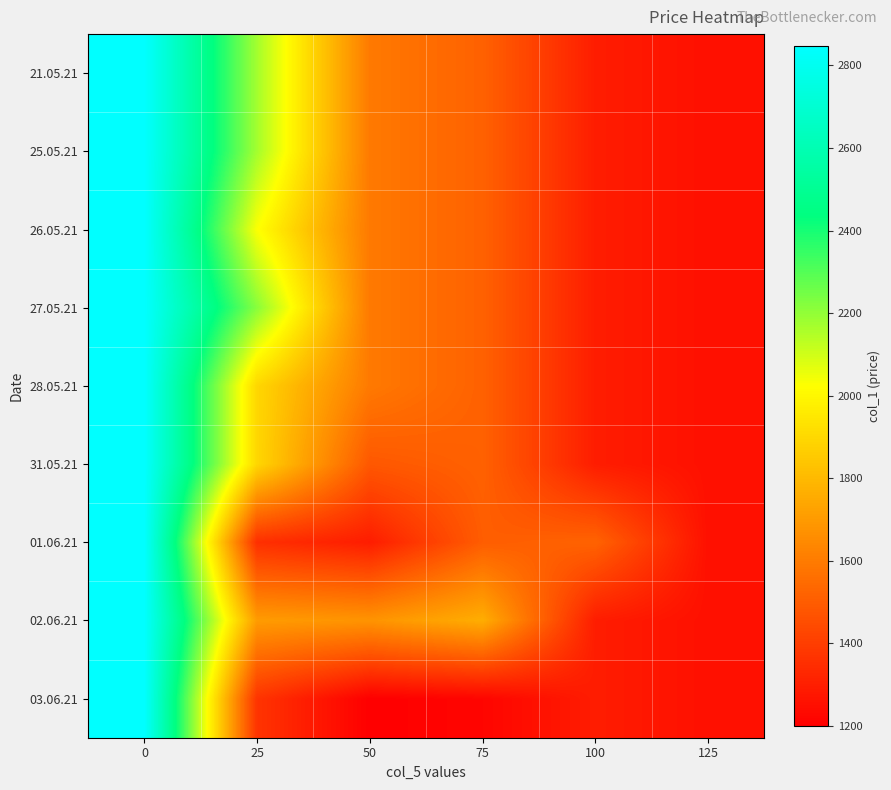

Reading left to right, extract all data points from this chart.

row_0: 2848.2	2171.0	1594.1	1515.4	1293.4	1252.2
row_1: 2848.2	2171.0	1594.1	1515.4	1293.4	1252.2
row_2: 2848.2	2028.9	1594.1	1515.4	1293.4	1252.2
row_3: 2848.2	2214.6	1594.1	1515.4	1293.4	1252.2
row_4: 2848.2	1895.0	1594.0	1515.4	1293.4	1252.2
row_5: 2848.2	1895.0	1485.0	1515.4	1293.4	1252.2
row_6: 2848.2	1353.0	1293.4	1502.0	1521.4	1252.2
row_7: 2848.2	1703.5	1678.0	1760.8	1293.4	1252.2
row_8: 2848.2	1368.7	1199.3	1218.3	1293.4	1252.2